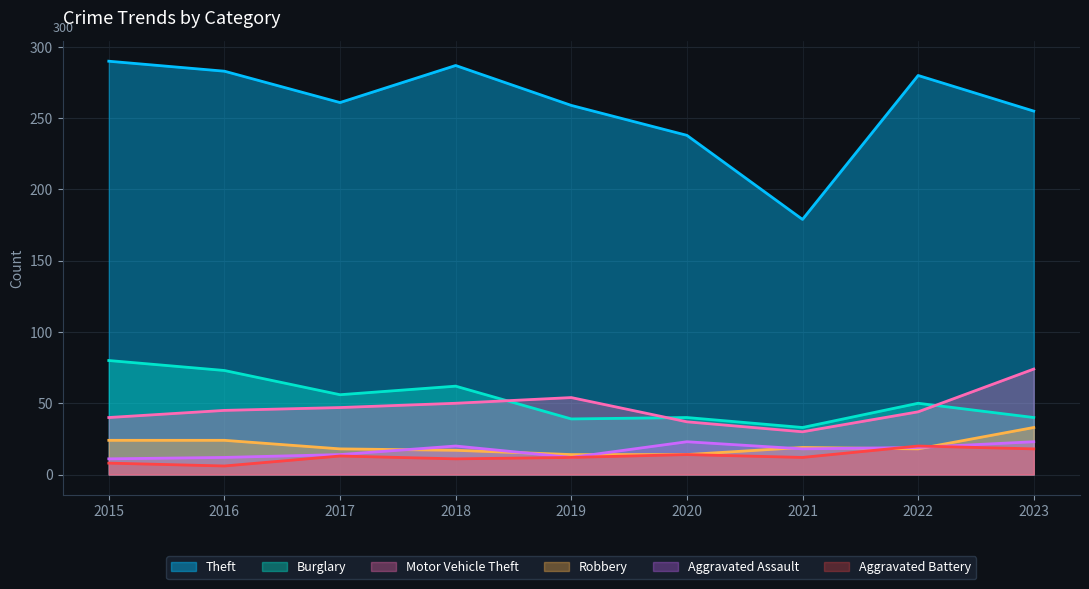

What is the lowest value of the Motor Vehicle Theft series?

30